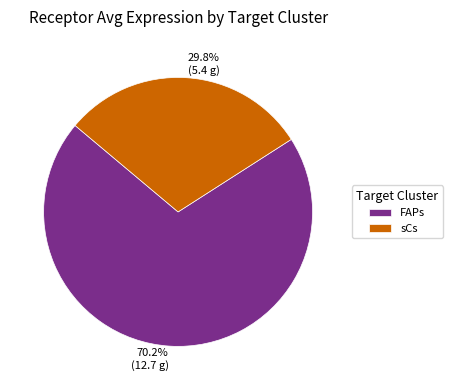

Is the sum of sCs and FAPs greater than half?

Yes